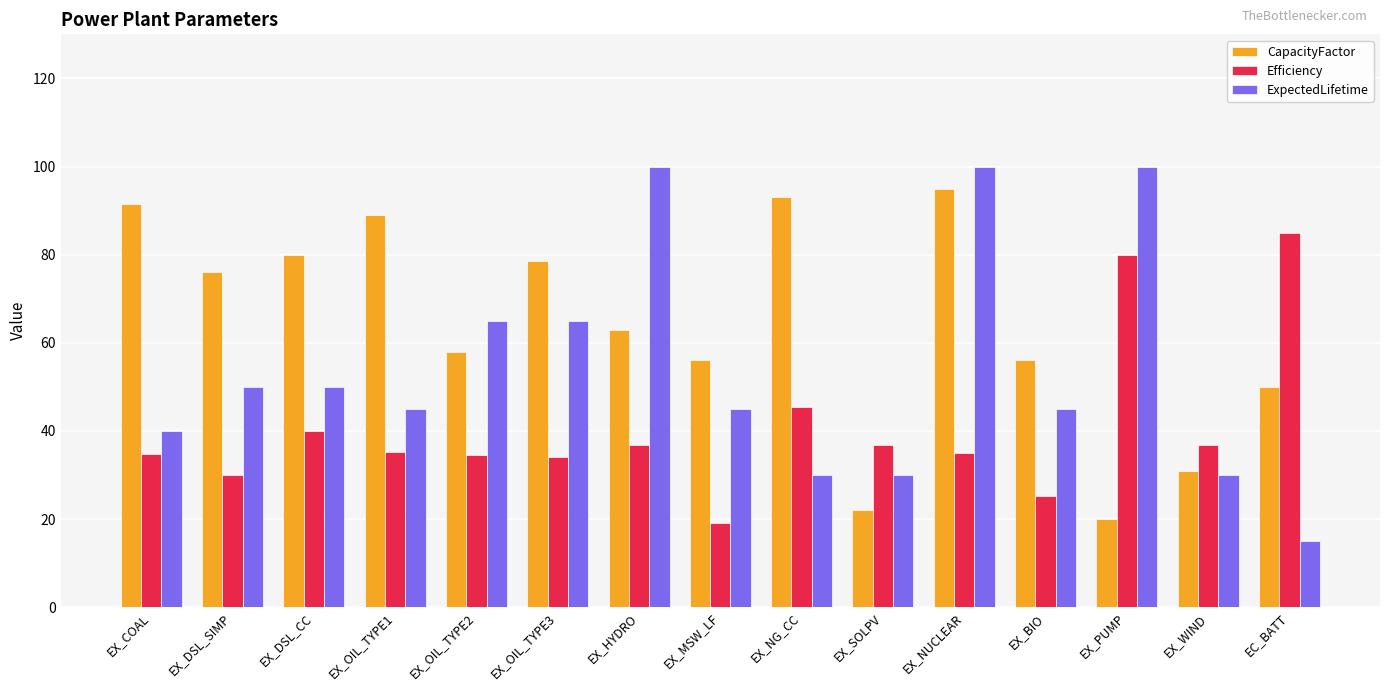

Which series changed the most between EX_NUCLEAR and EC_BATT?

ExpectedLifetime